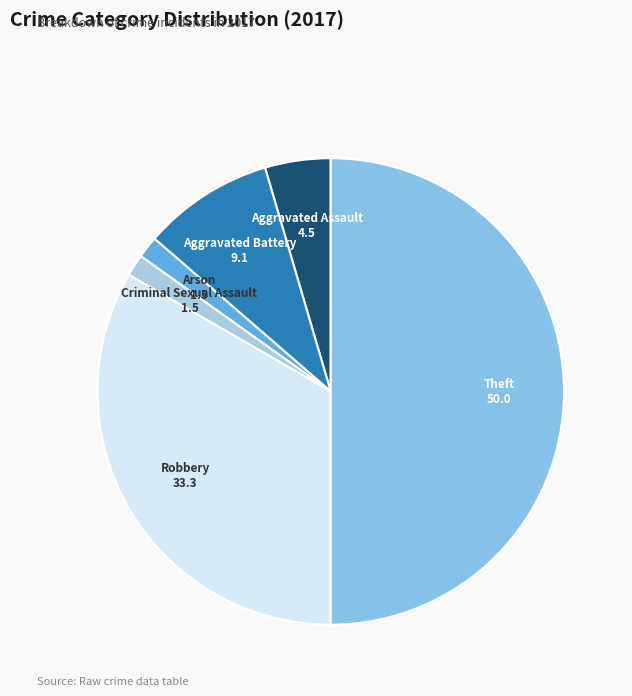

How many slices are in this pie chart?

6